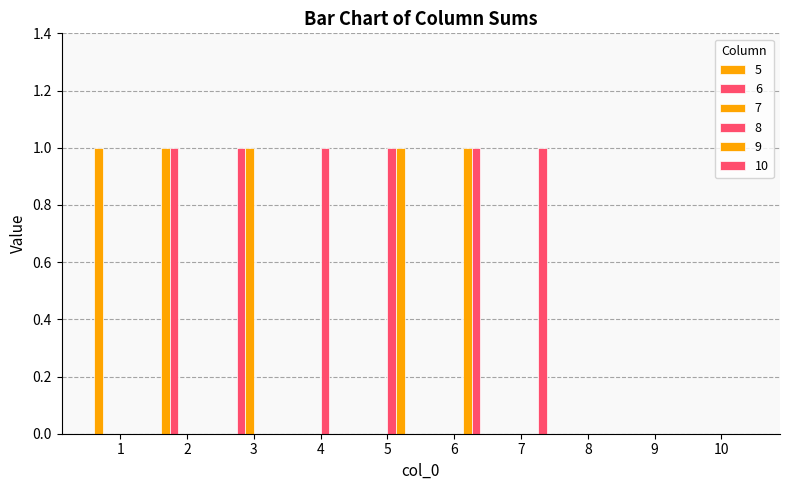

What is the difference between the 8 values at 8 and 5?

1